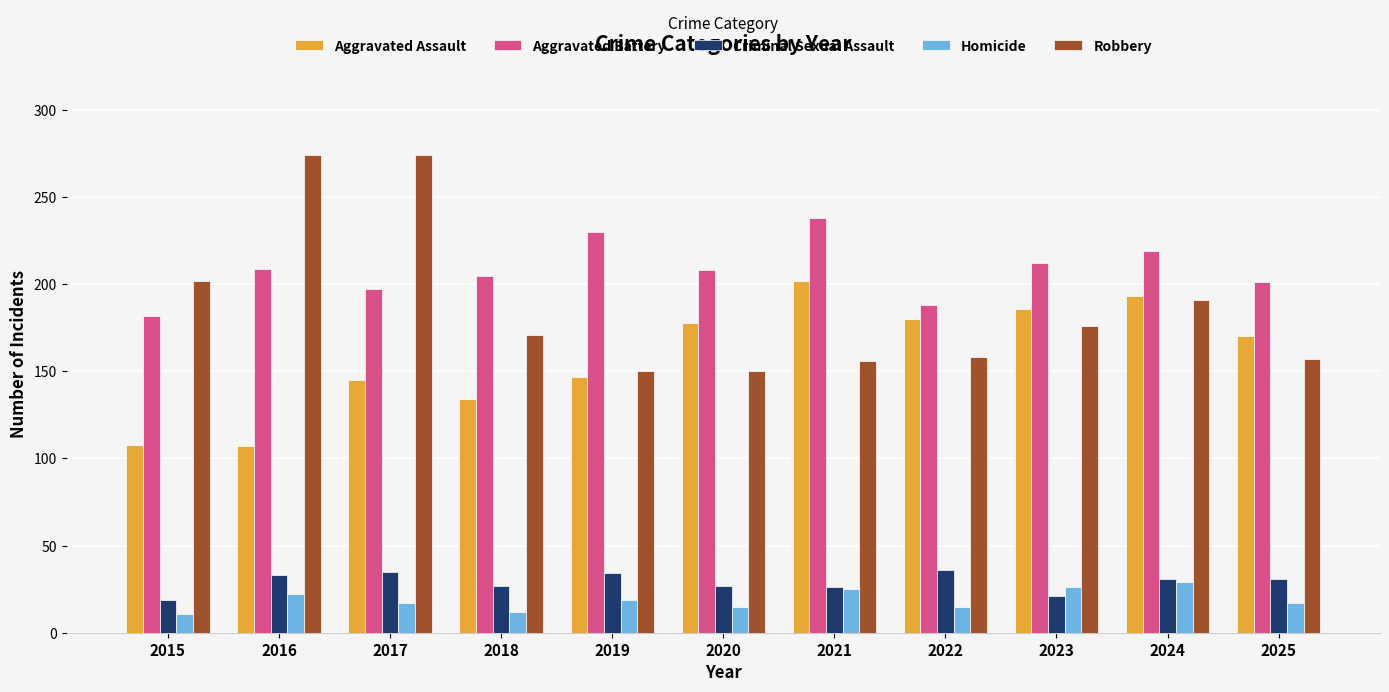

What is the difference between the highest and lowest values at 2024?

190